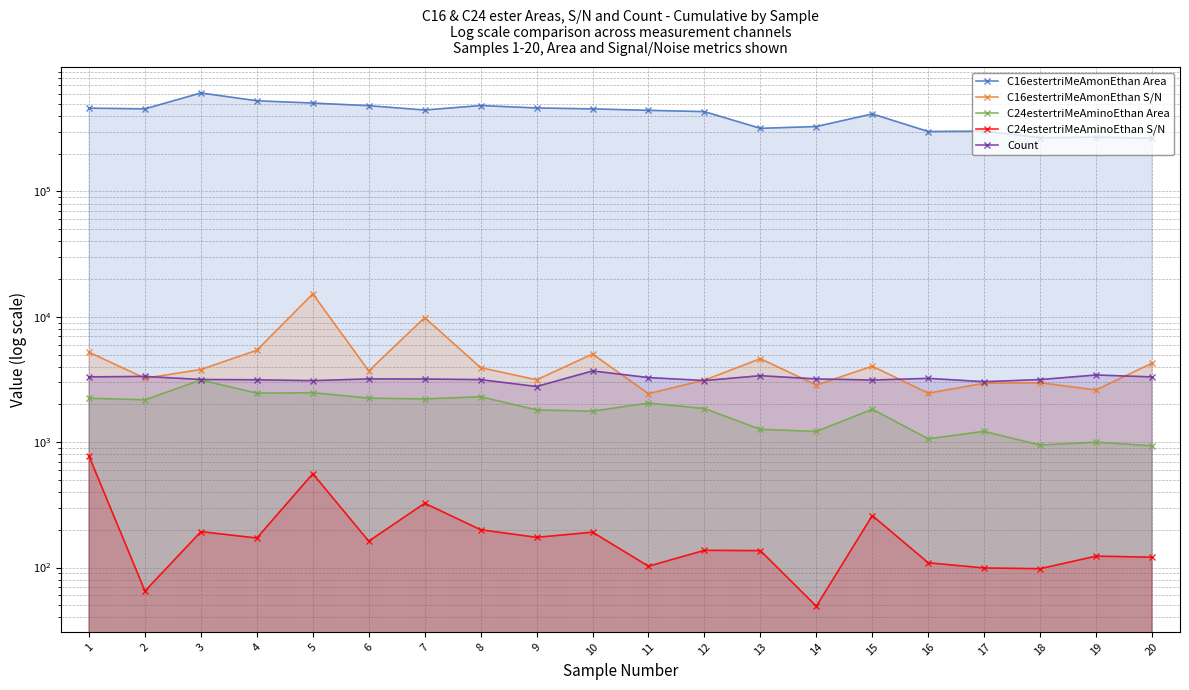

What is the spread (max minus min) of values at 16?

300513.9